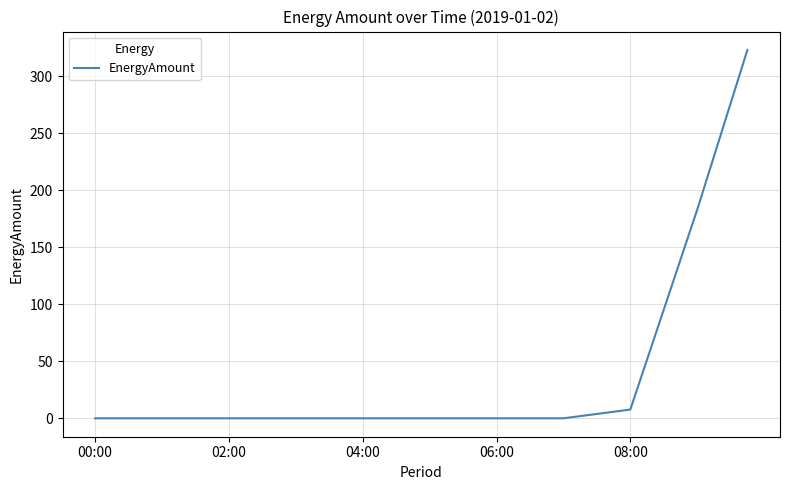

What is the difference between the maximum and minimum values?

323.0